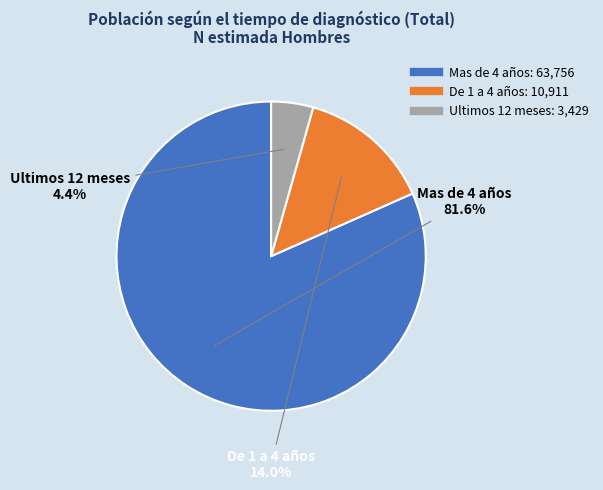

Which slice is the smallest?

Ultimos 12 meses